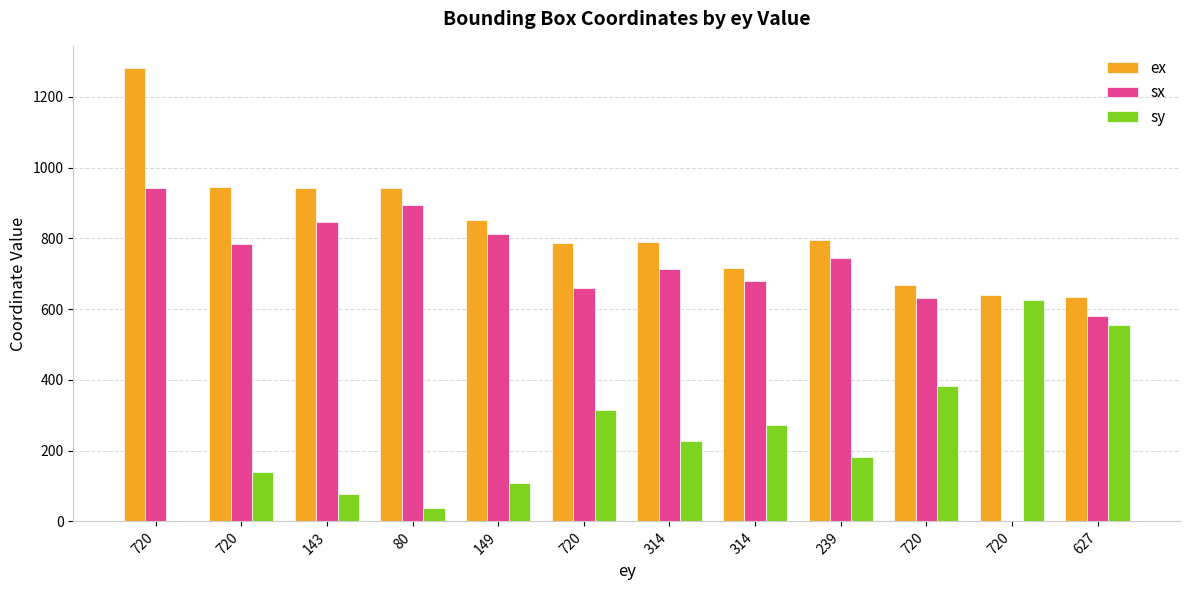

What is the difference between the maximum and second lowest values in the sx series?

360